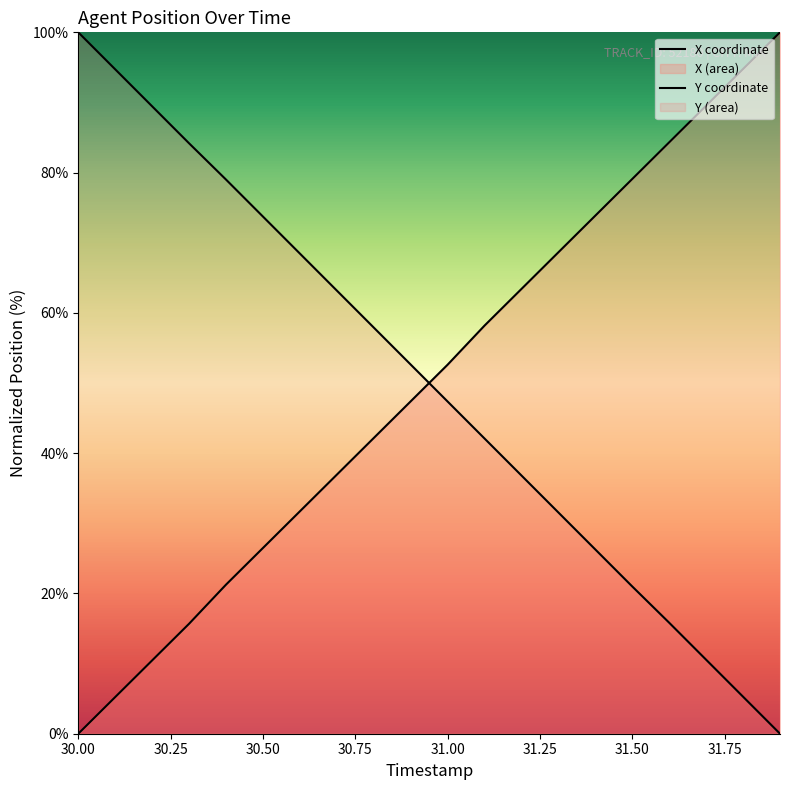

How many lines are shown in the chart?

2